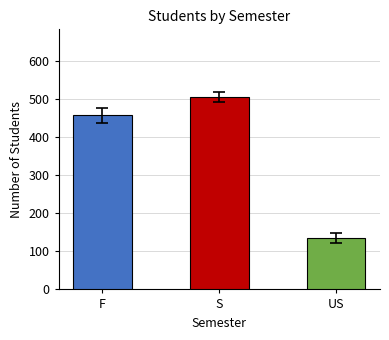

List the labels in order of value, smallest first.

US, F, S